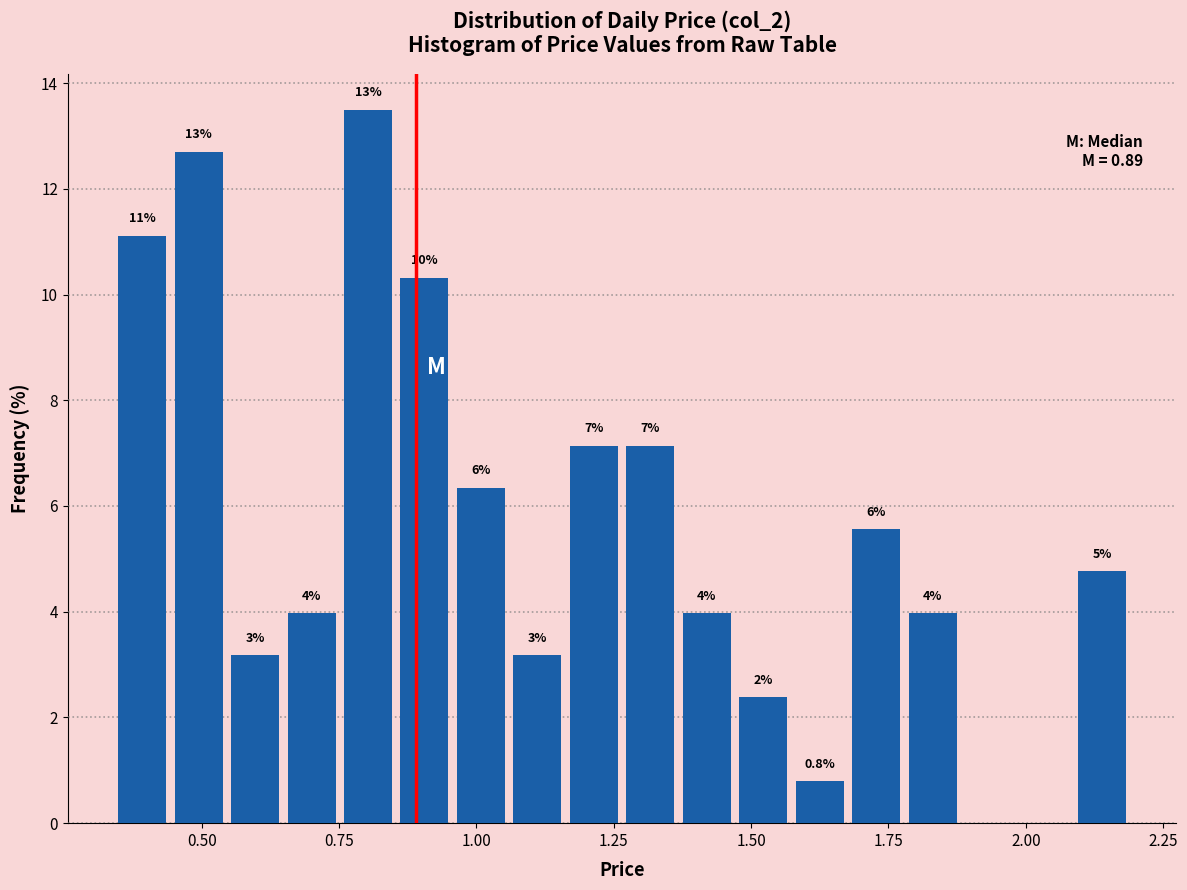

Around what value on the x-axis is the tallest bar? Give the approximate position of its centre, as read against the axis.

0.80